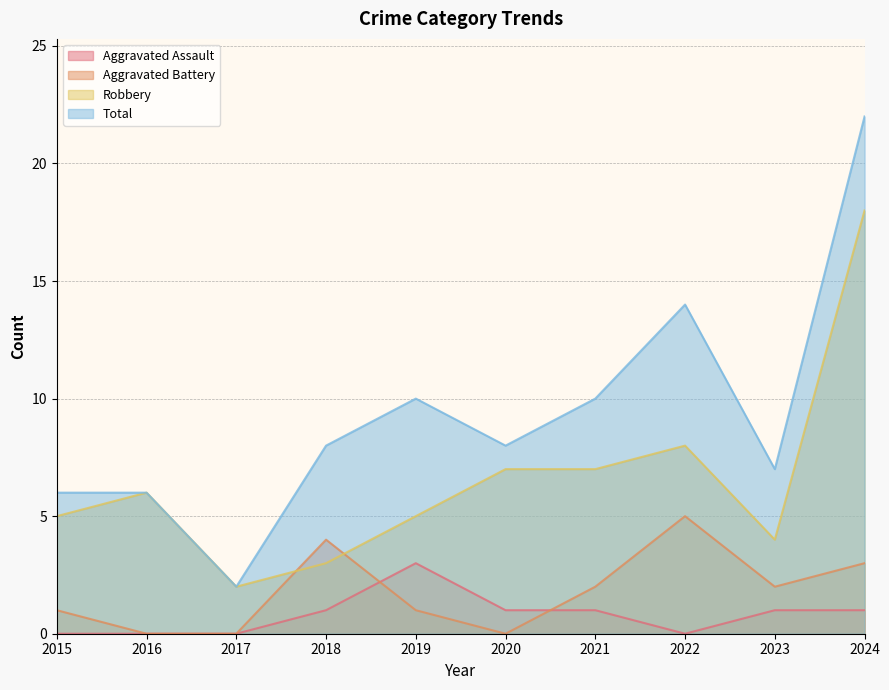

Reading left to right, list all the values displayed in this chart.

Aggravated Assault: 0	0	0	1	3	1	1	0	1	1
Aggravated Battery: 1	0	0	4	1	0	2	5	2	3
Robbery: 5	6	2	3	5	7	7	8	4	18
Total: 6	6	2	8	10	8	10	14	7	22